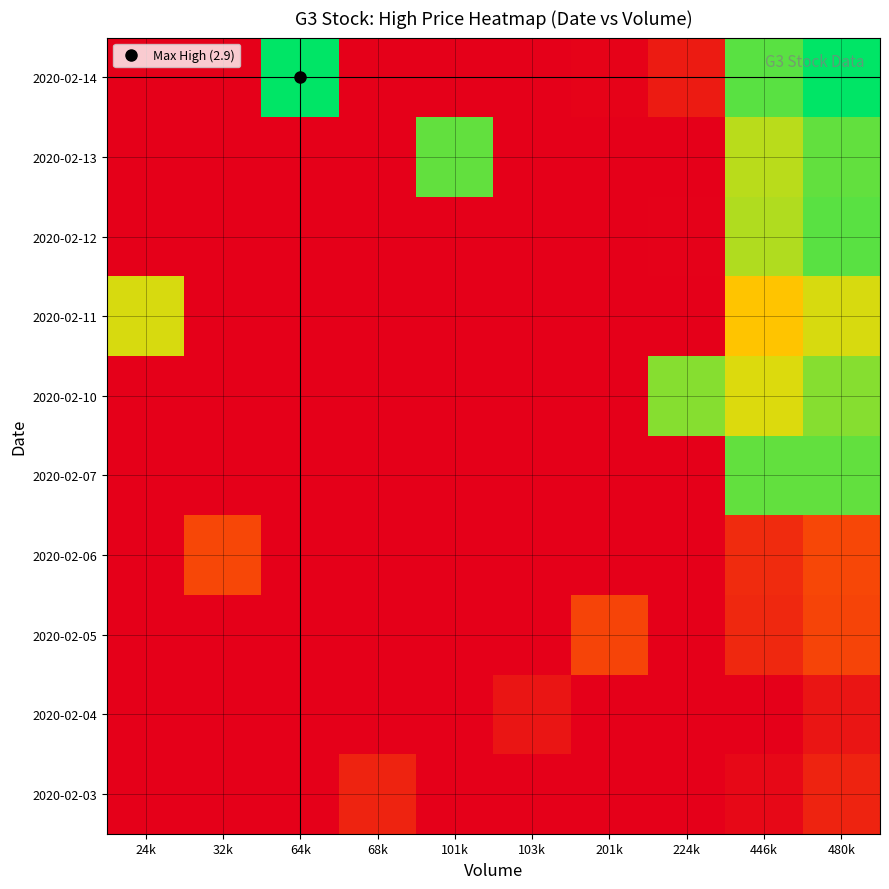

Reading left to right, list all the values displayed in this chart.

2020-02-03: 24k=1.1	32k=1.1	64k=1.2	68k=2.1	101k=1.3	103k=1.3	201k=1.5	224k=1.6	446k=2.1	480k=2.1
2020-02-04: 24k=1.1	32k=1.1	64k=1.2	68k=1.2	101k=1.3	103k=2.1	201k=1.5	224k=1.5	446k=2.0	480k=2.1
2020-02-05: 24k=1.2	32k=1.2	64k=1.3	68k=1.3	101k=1.4	103k=1.4	201k=2.2	224k=1.6	446k=2.2	480k=2.2
2020-02-06: 24k=1.2	32k=2.2	64k=1.3	68k=1.3	101k=1.4	103k=1.4	201k=1.6	224k=1.7	446k=2.2	480k=2.2
2020-02-07: 24k=1.5	32k=1.5	64k=1.6	68k=1.6	101k=1.7	103k=1.7	201k=2.0	224k=2.0	446k=2.8	480k=2.8
2020-02-10: 24k=1.4	32k=1.5	64k=1.6	68k=1.6	101k=1.7	103k=1.7	201k=2.0	224k=2.8	446k=2.7	480k=2.8
2020-02-11: 24k=2.7	32k=1.4	64k=1.5	68k=1.5	101k=1.6	103k=1.6	201k=1.9	224k=2.0	446k=2.6	480k=2.7
2020-02-12: 24k=1.5	32k=1.5	64k=1.6	68k=1.6	101k=1.7	103k=1.7	201k=2.0	224k=2.1	446k=2.7	480k=2.8
2020-02-13: 24k=1.5	32k=1.5	64k=1.6	68k=1.6	101k=2.8	103k=1.7	201k=2.0	224k=2.0	446k=2.7	480k=2.8
2020-02-14: 24k=1.5	32k=1.5	64k=2.9	68k=1.7	101k=1.8	103k=1.8	201k=2.1	224k=2.1	446k=2.8	480k=2.9